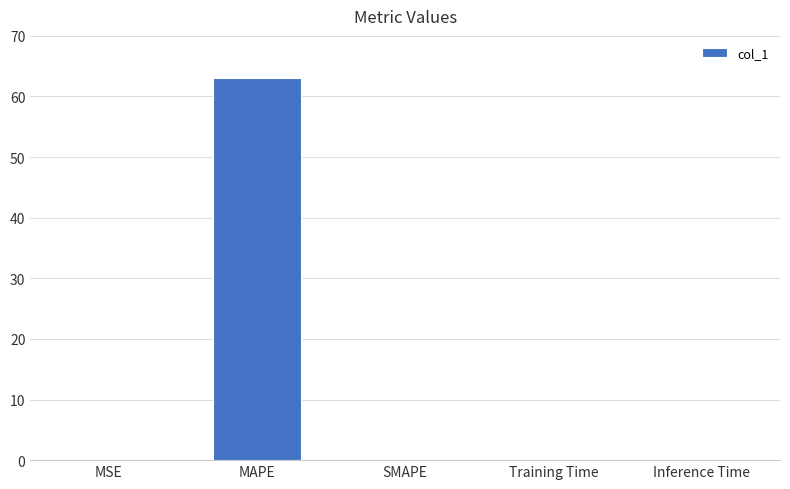

Which label corresponds to the largest value in the chart?

MAPE